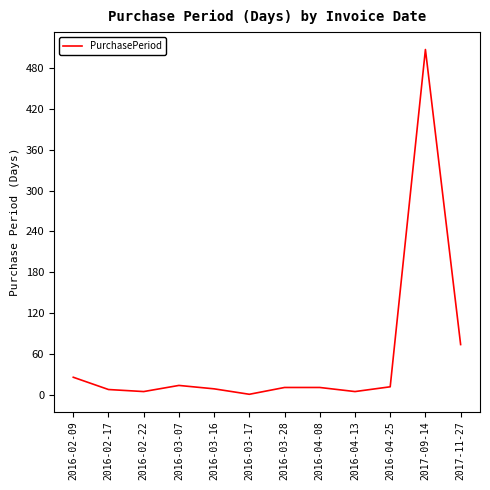

The chart shows a value of 22 at 2017-11-27. True or false?

False